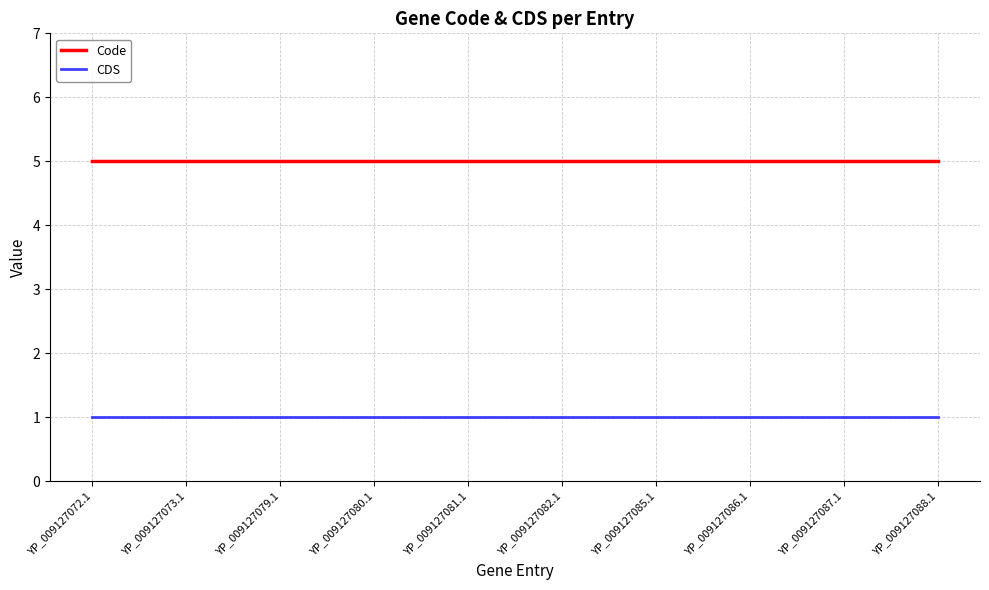

Rank the series by their average value, from lowest to highest.

CDS, Code